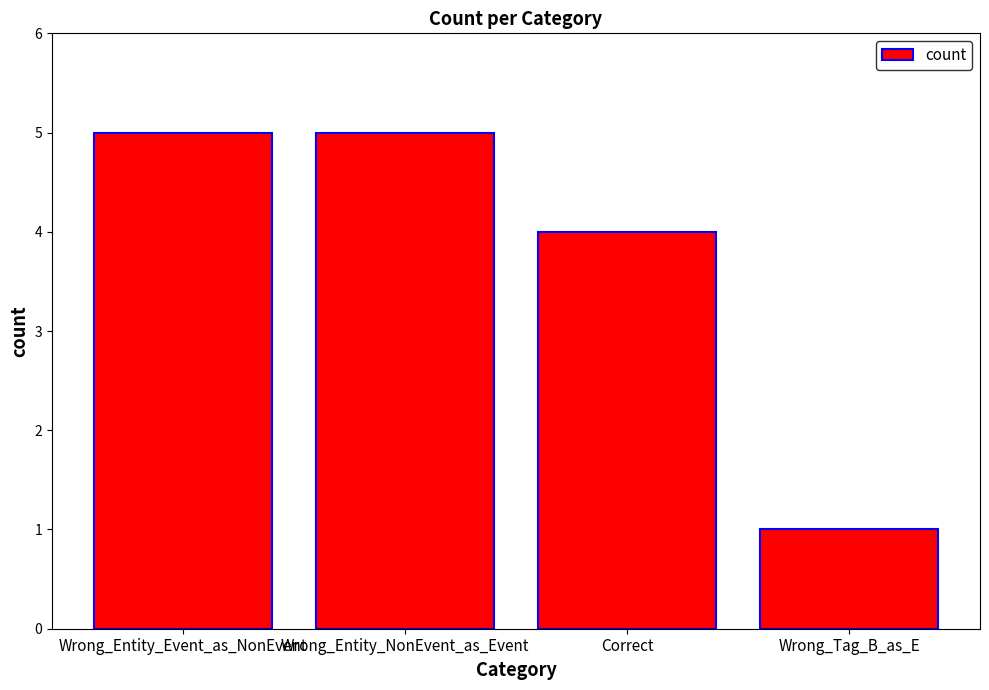

Reading left to right, extract all data points from this chart.

5	5	4	1